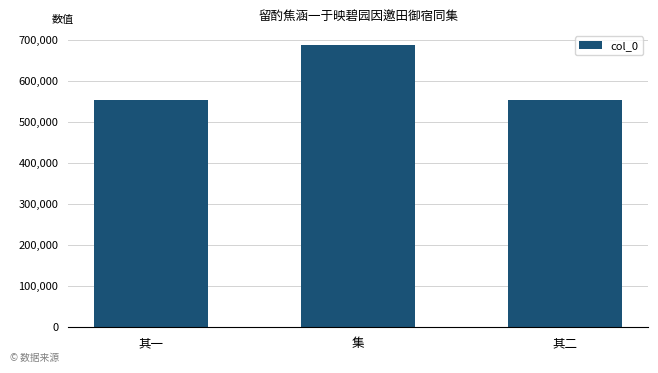

What is the label of the 1st bar from the right?

其二